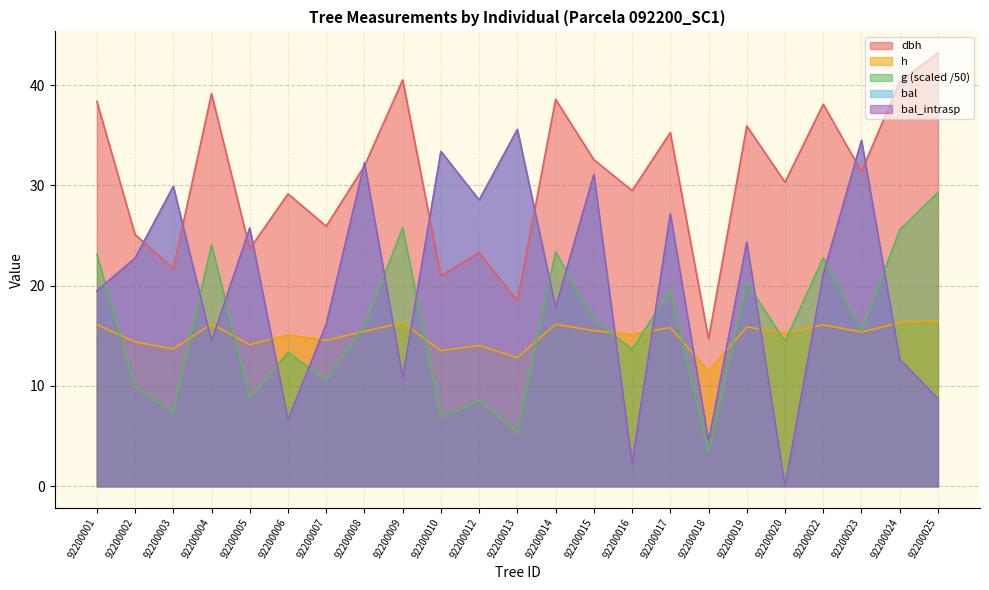

How many lines are shown in the chart?

5